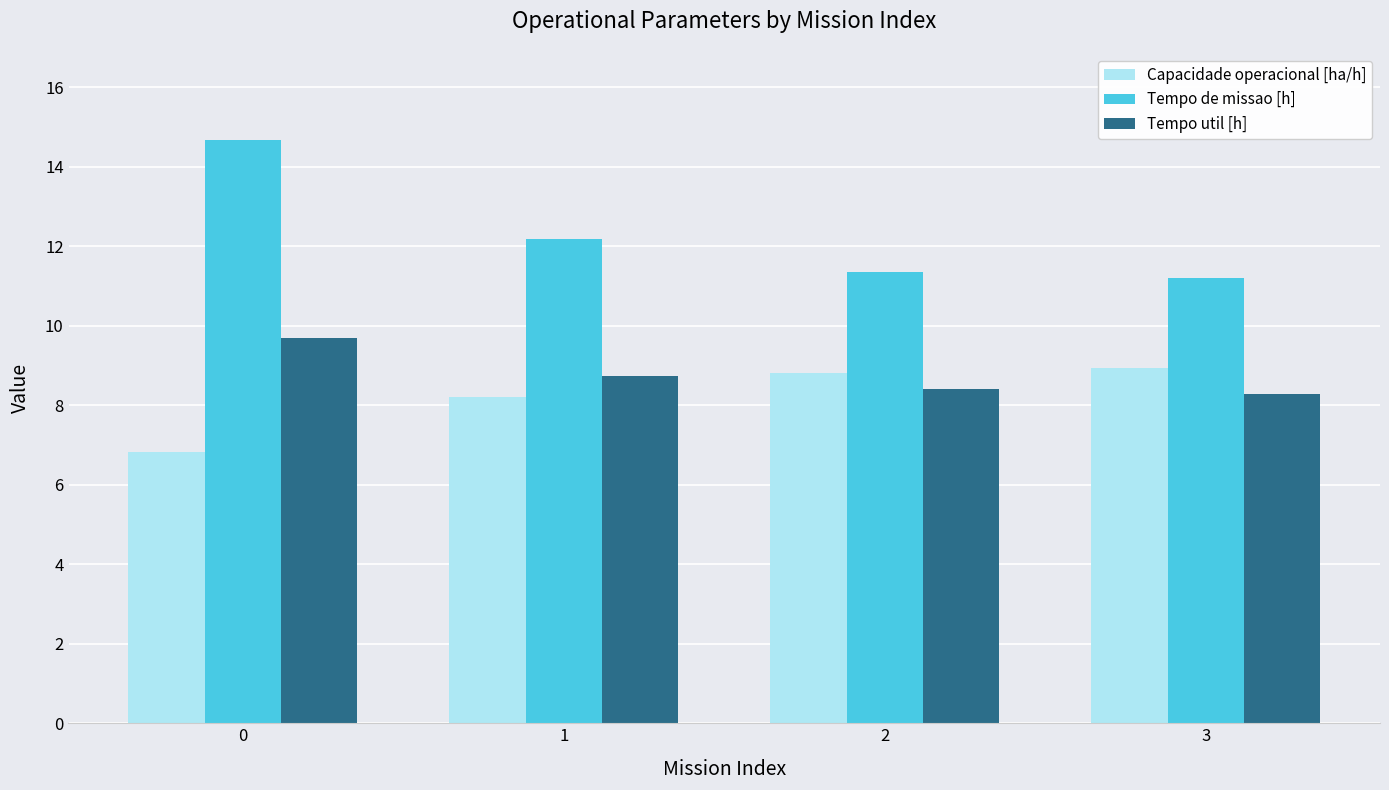

What is the smallest value displayed?

6.8